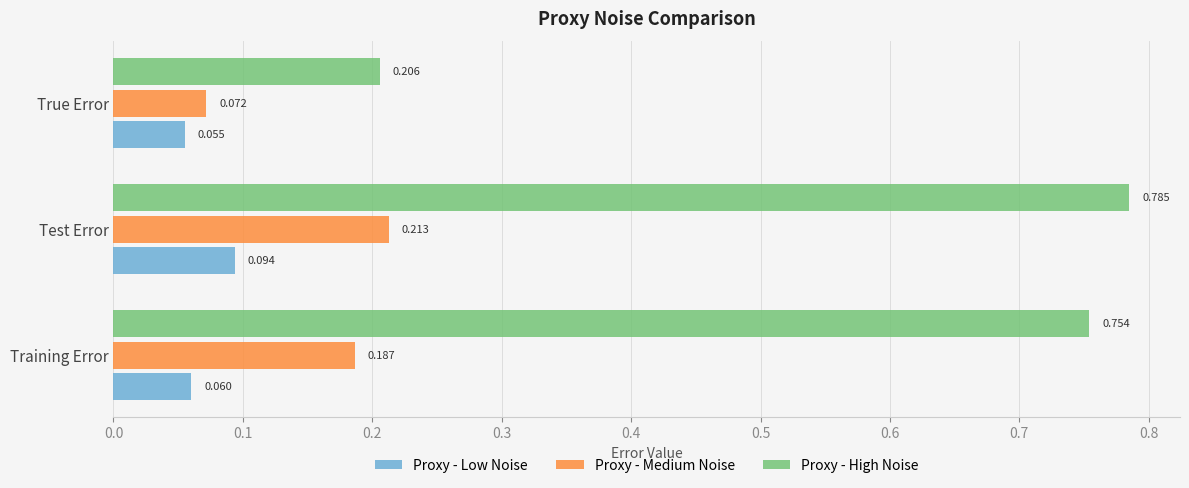

How many series are shown in this chart?

3